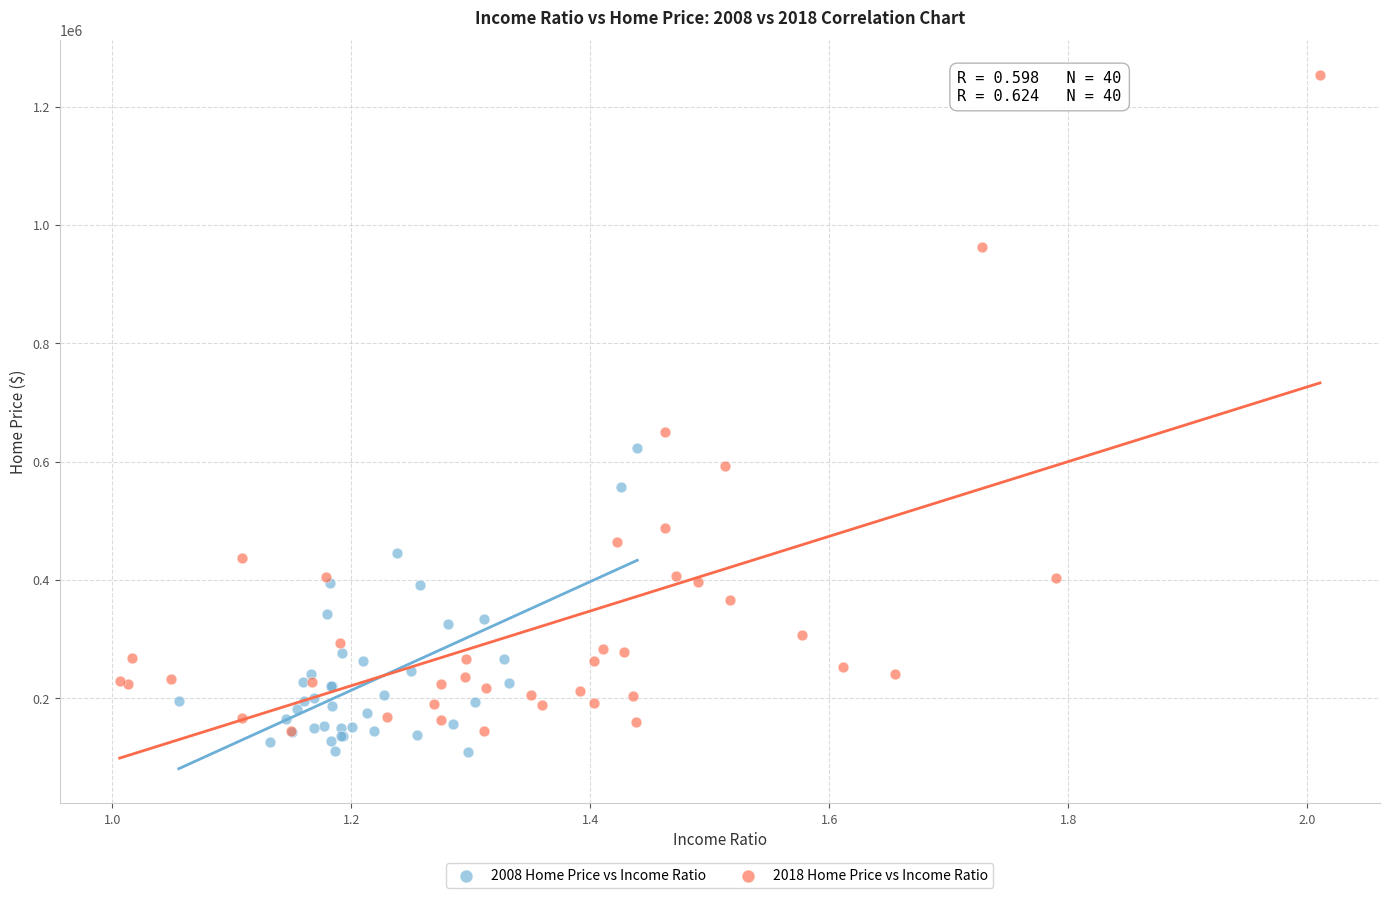

Which series reaches the maximum Y coordinate?

2018 Home Price vs Income Ratio